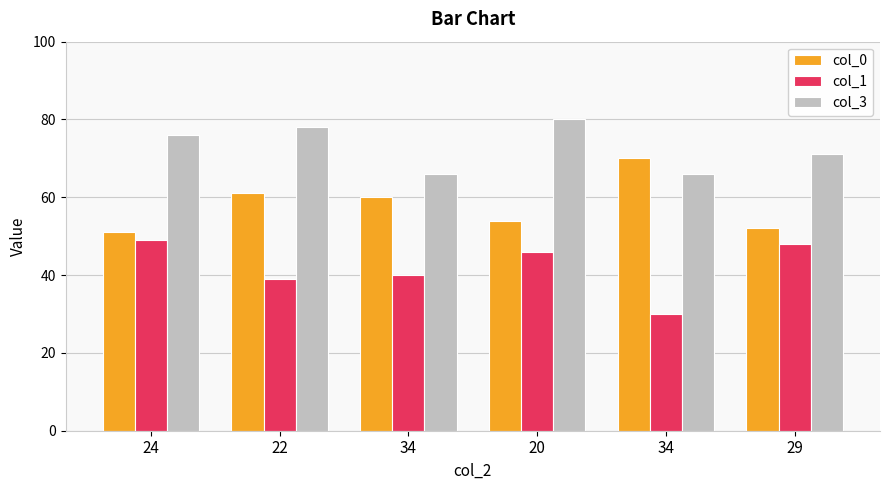

What is the total value across all series at 29?

171